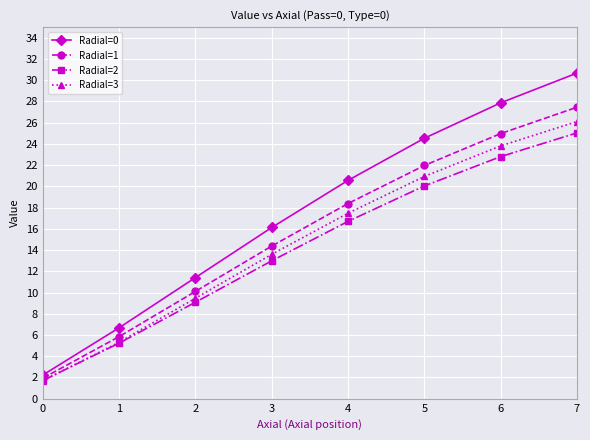

How many data points in Radial=3 are above 17?

4